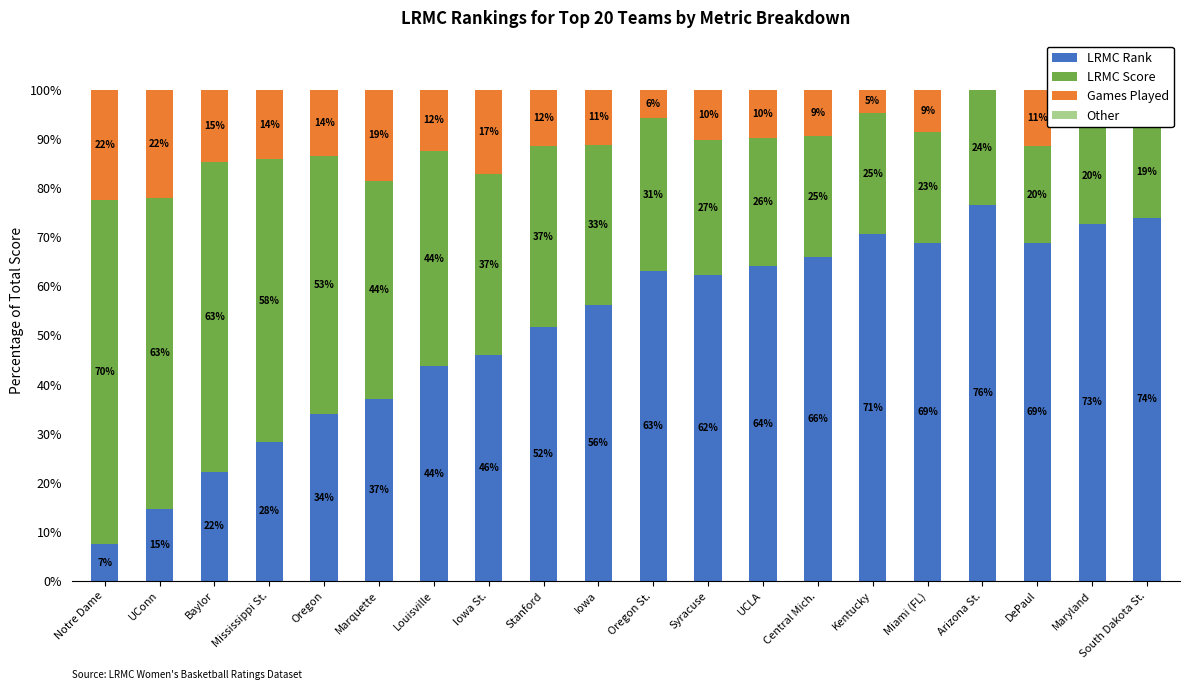

At which label does LRMC Score first exceed 32?

Notre Dame